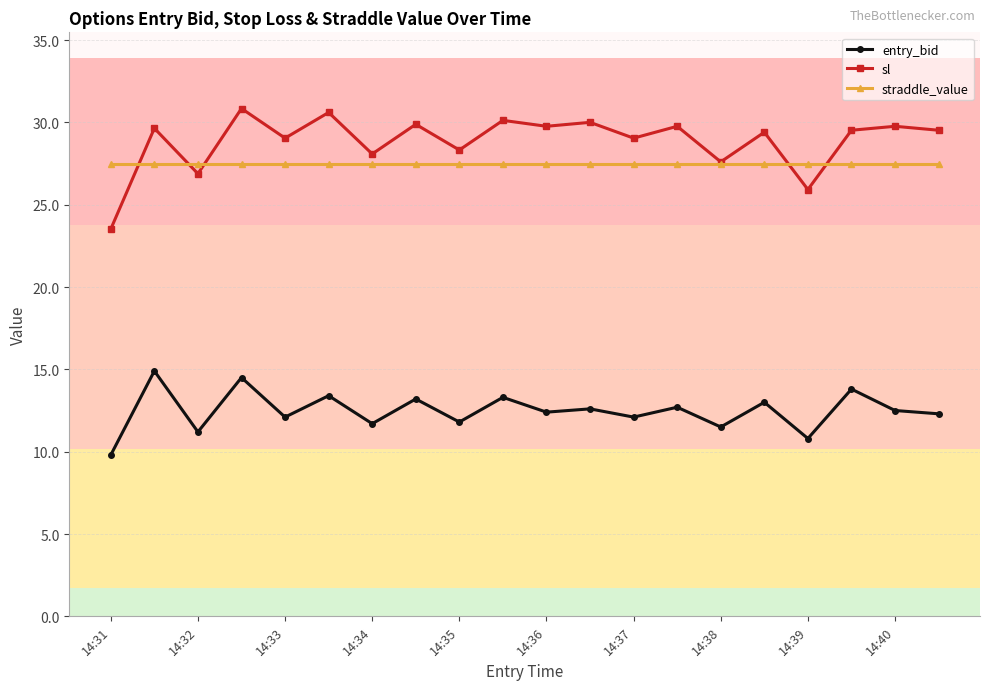

Which series has the largest range (max minus min)?

sl